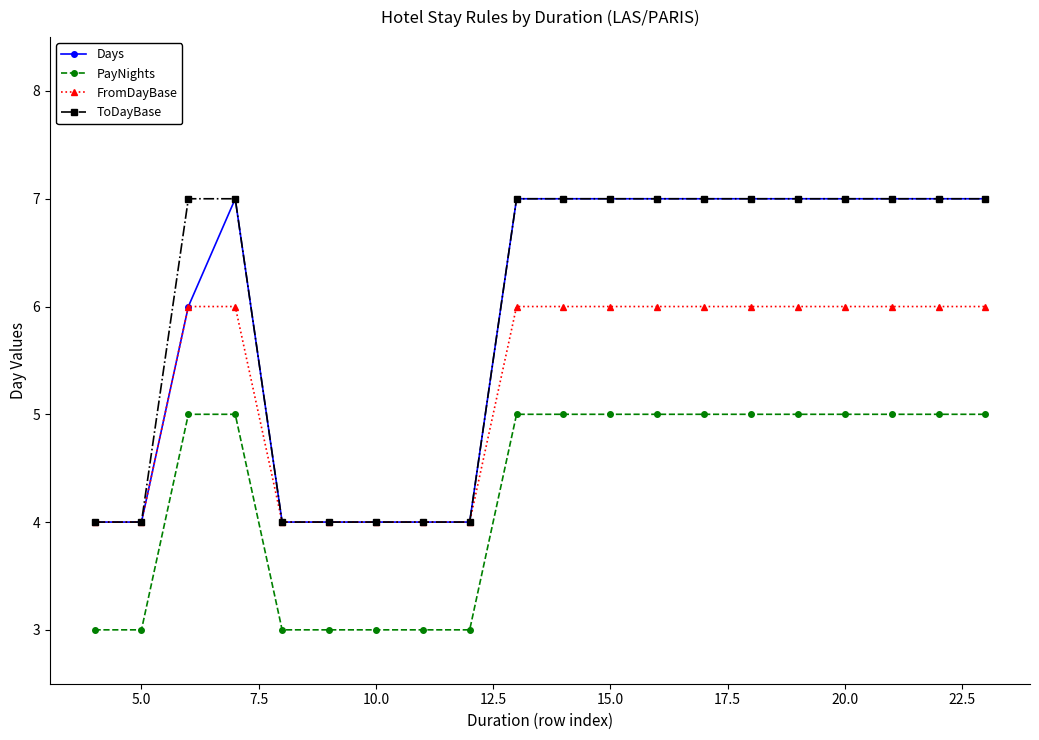

True or false: PayNights and ToDayBase cross at least once.

False